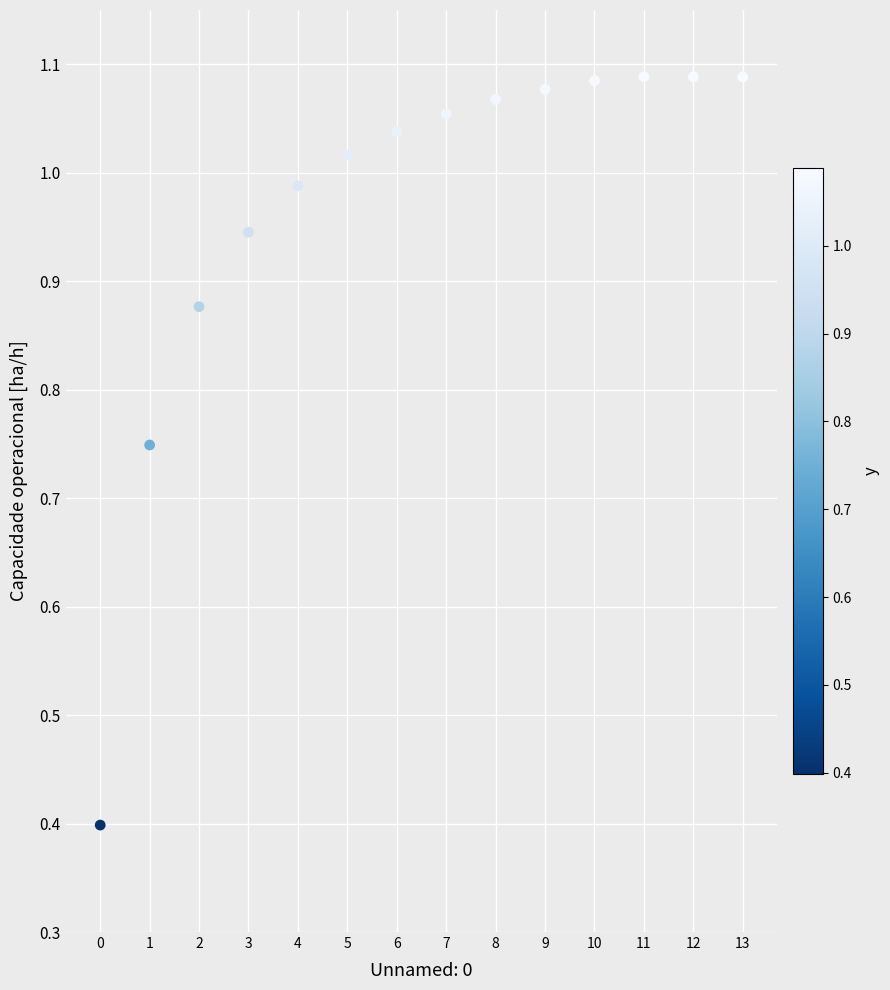

What Y value in the scatter plot is closest to 0?

0.4